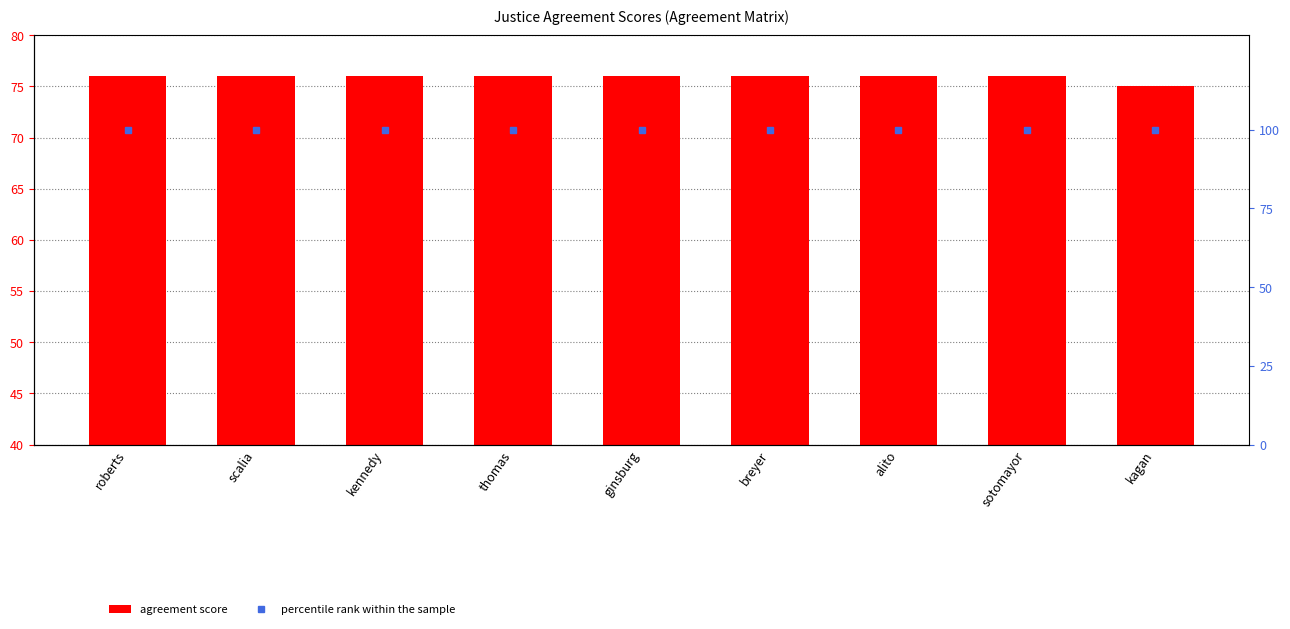

Which series has the largest range (max minus min)?

agreement score